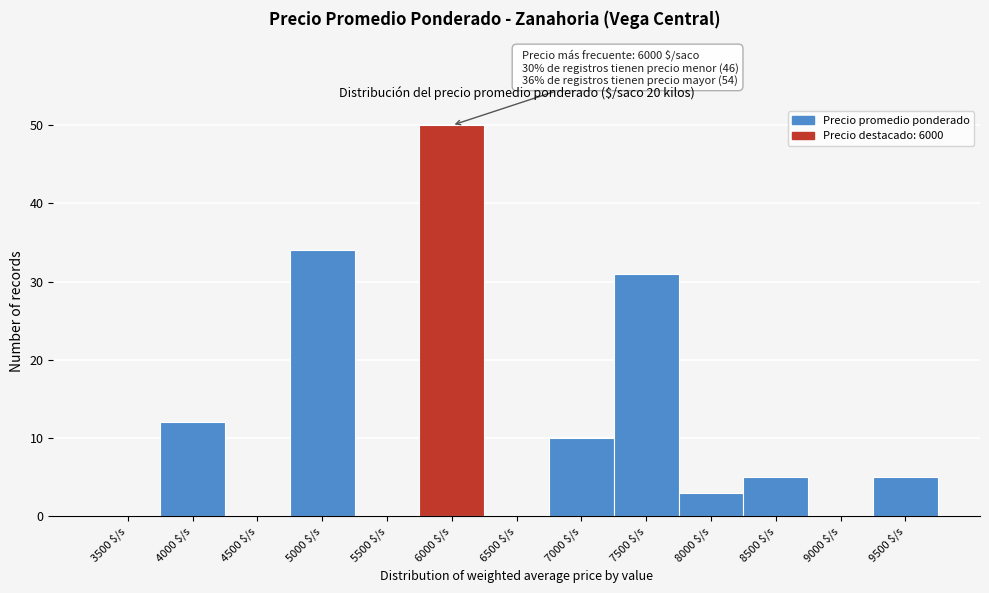

Which label corresponds to the largest value in the chart?

6000 $/s